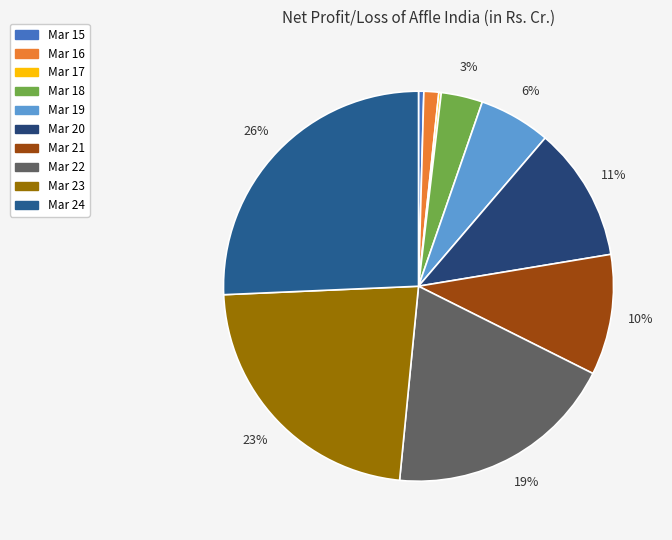

What percentage do Mar 19 and Mar 24 together represent?

31.6%